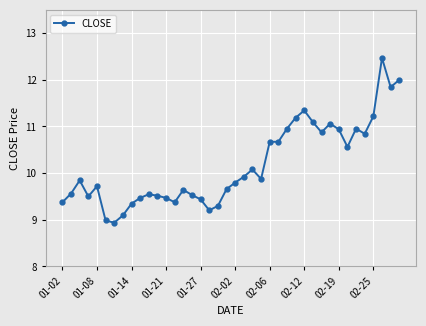

Does the chart have visible grid lines?

Yes